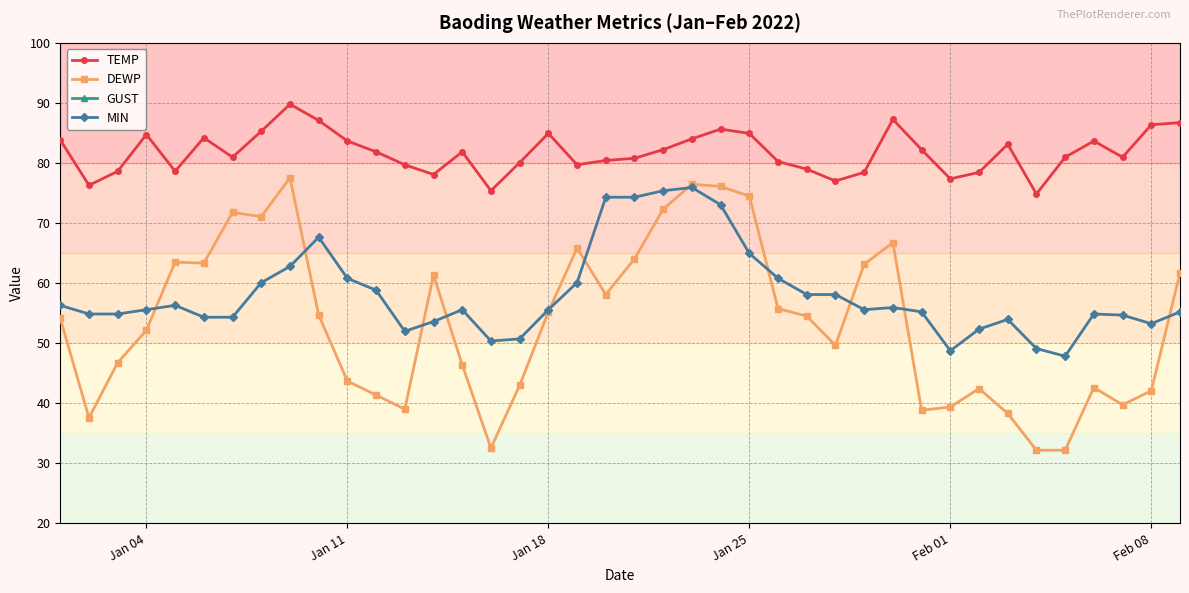

How many interior local valleys does the GUST series have?

5